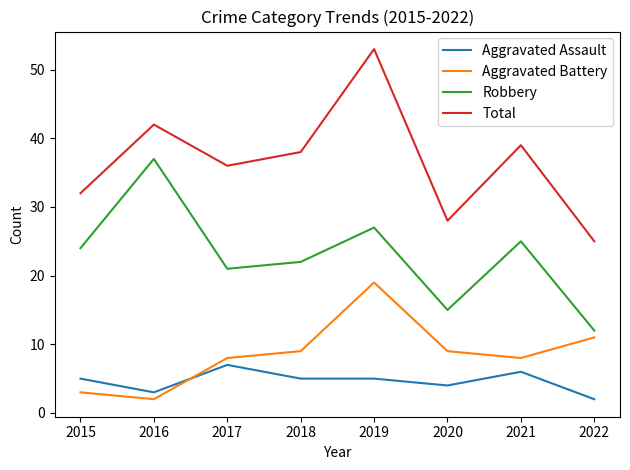

What is the total value across all series at 2020?

56